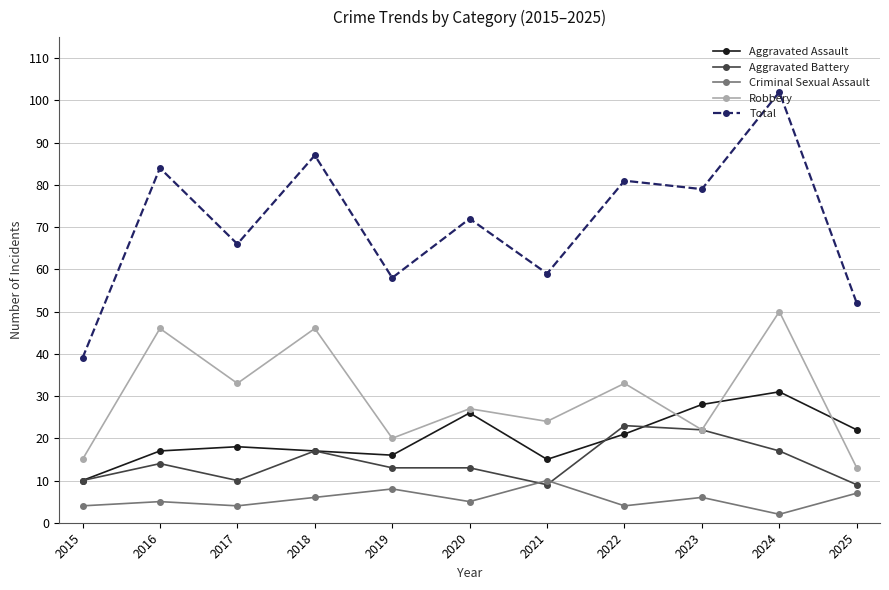

What is the sum of all Criminal Sexual Assault values?

61